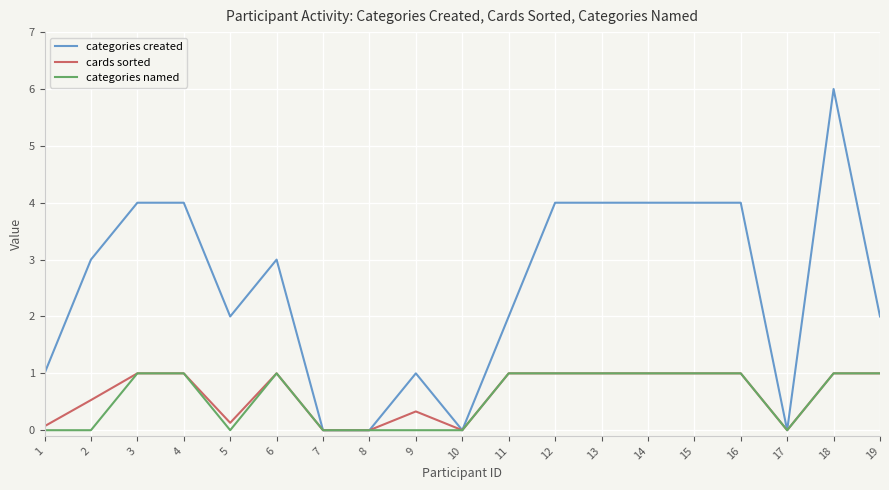

The value of categories created at 1 is 0.6. True or false?

False